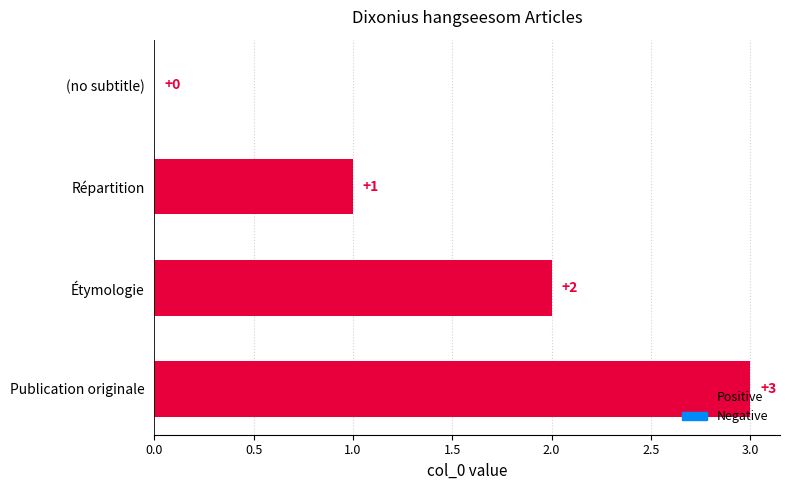

Which category has the highest value across all series?

Publication originale